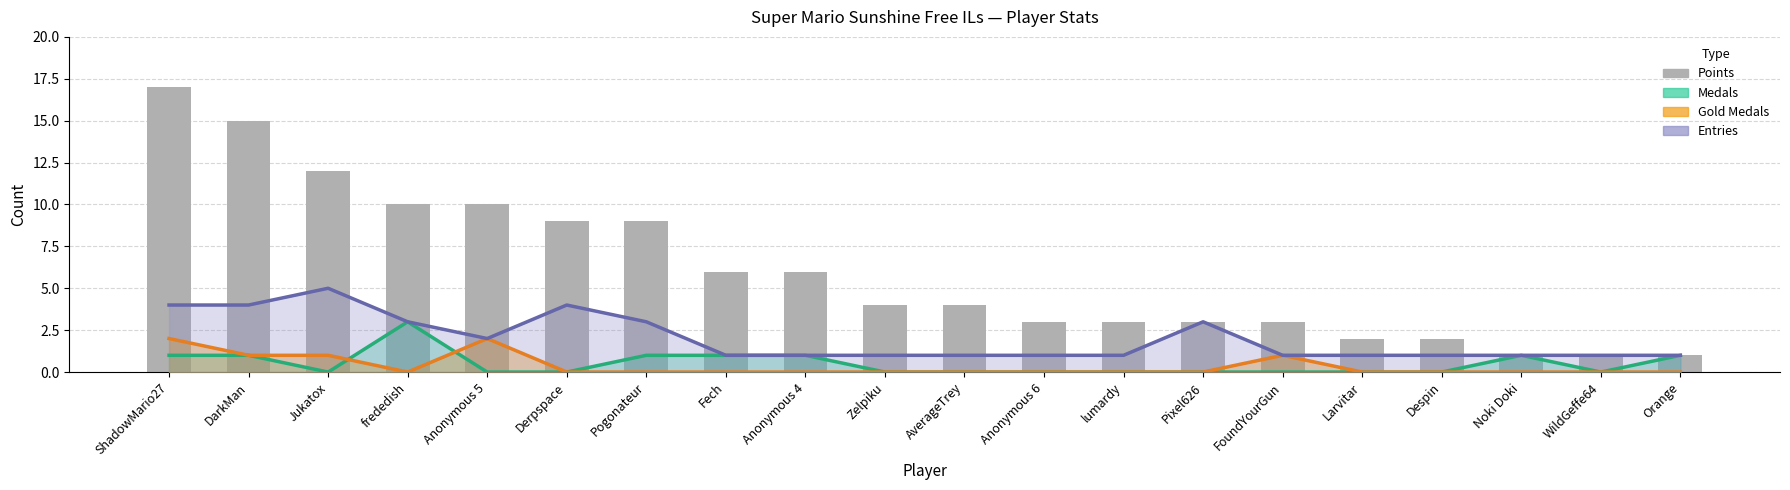

Which label corresponds to the largest value in the chart?

ShadowMario27